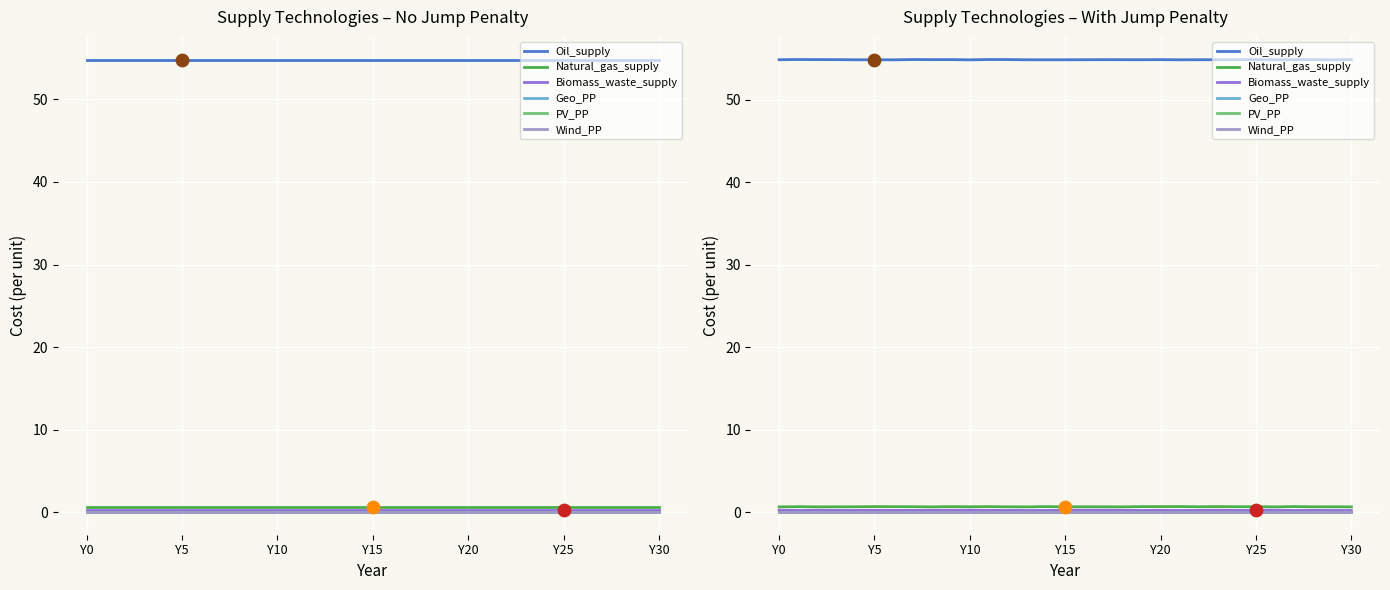

Which series contains the highest Y value?

Oil_supply